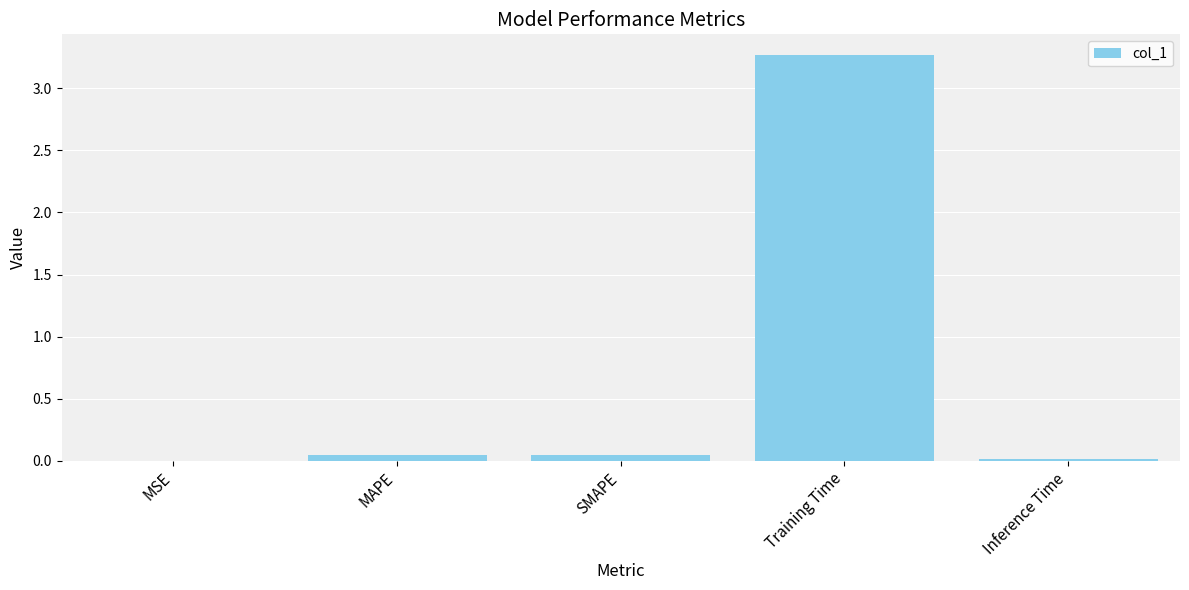

Between SMAPE and Training Time, which is larger?

Training Time